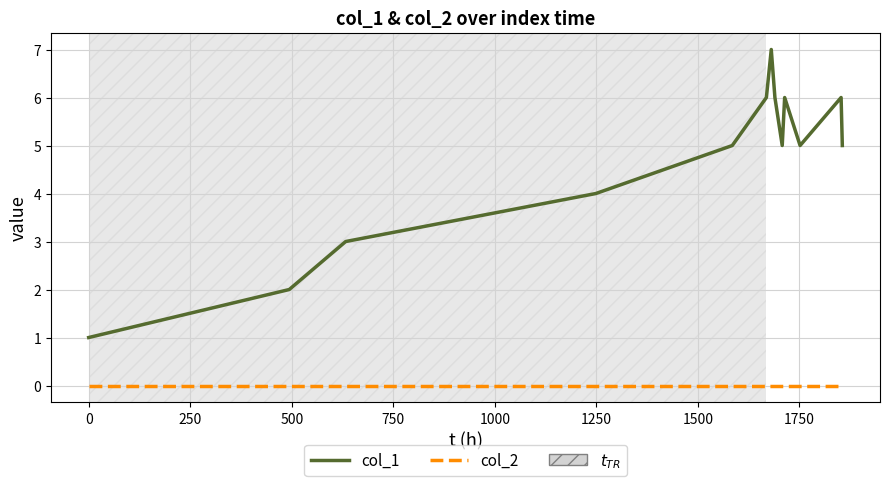

Is this an area chart (filled region under the line)?

No